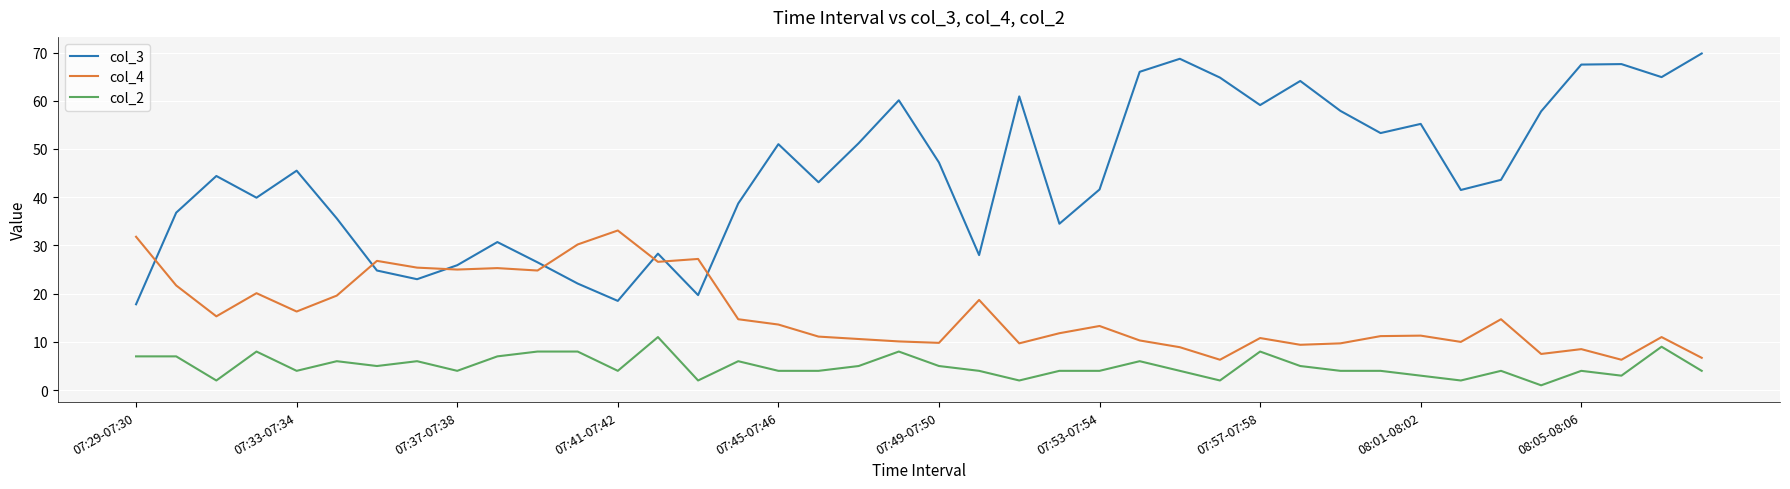

Which series has the largest total across all categories?

col_3